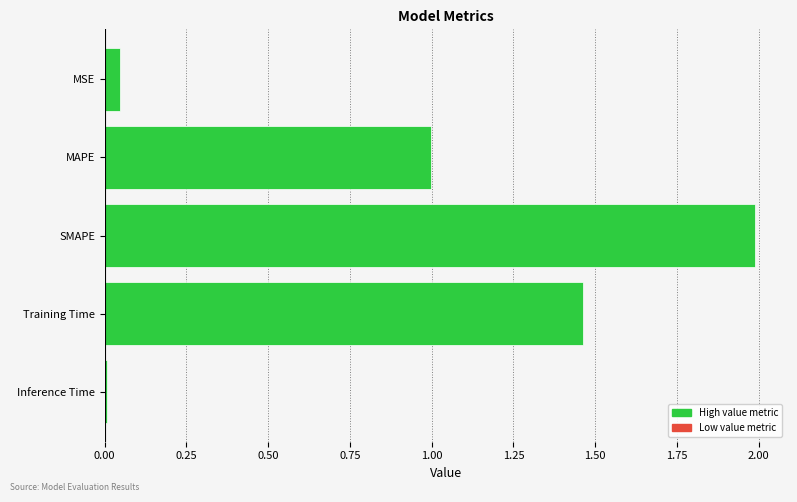

What is the difference between the maximum and minimum values?

2.0